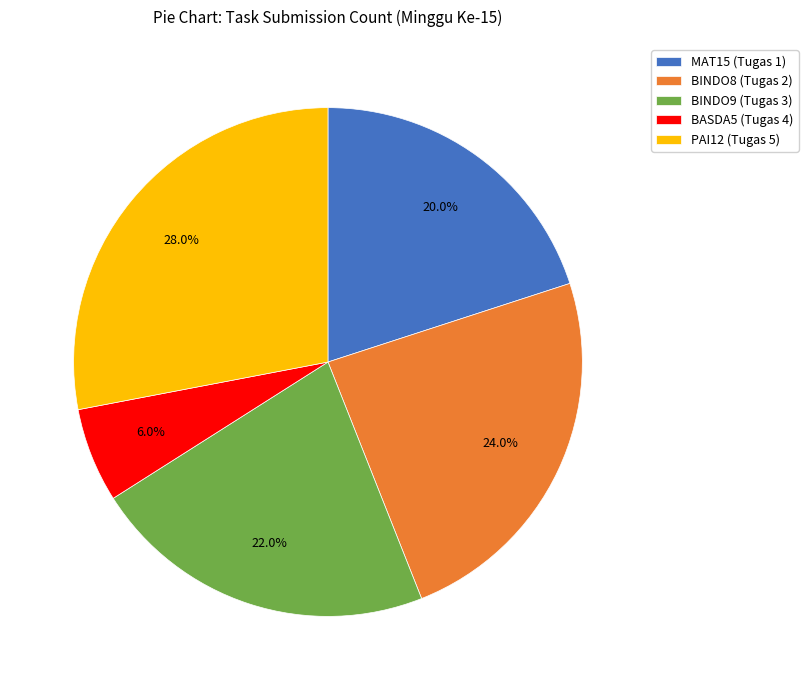

Rank the categories by value from lowest to highest.

BASDA5 (Tugas 4), MAT15 (Tugas 1), BINDO9 (Tugas 3), BINDO8 (Tugas 2), PAI12 (Tugas 5)